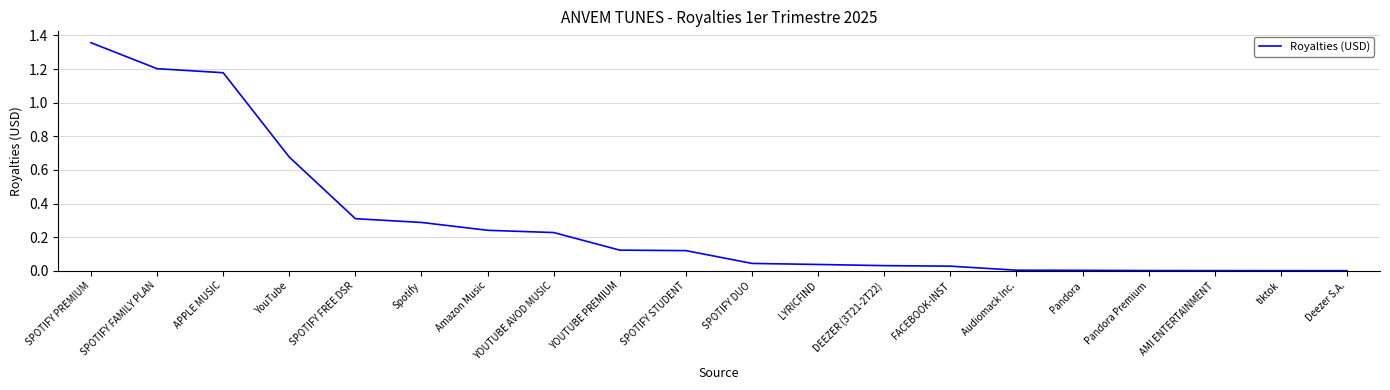

The value at SPOTIFY DUO is 0.1. True or false?

False